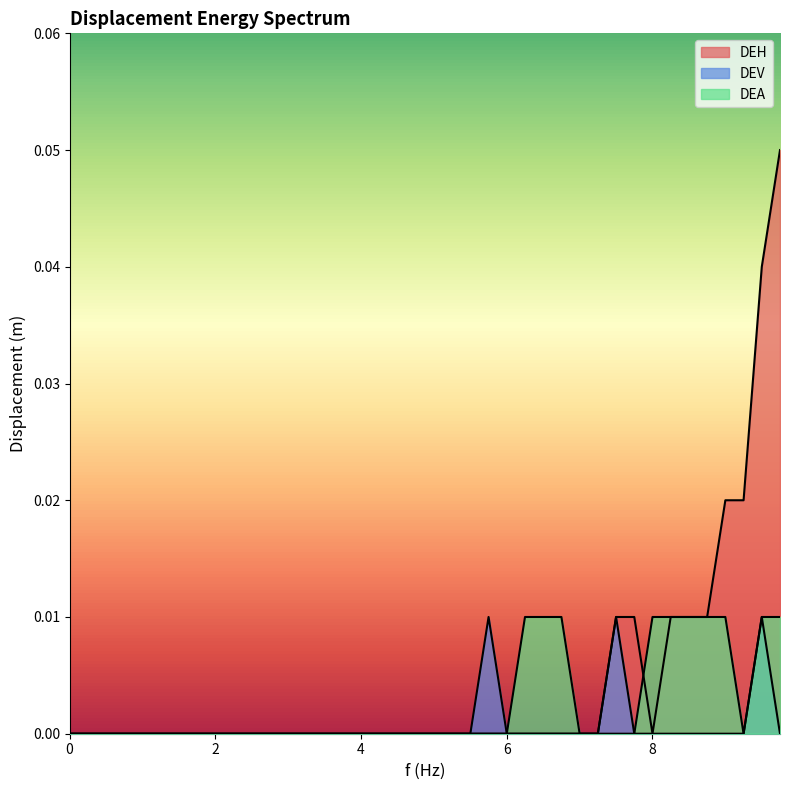

Is the value of DEH at 9.75 greater than the value of DEV at 4.5?

Yes